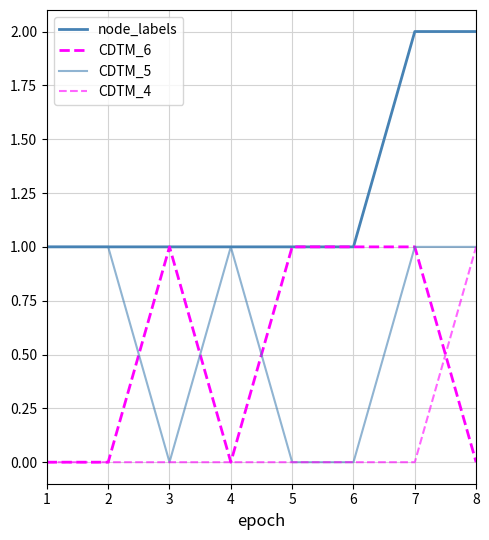

Is the value of node_labels at 5 greater than the value of CDTM_4 at 3?

Yes